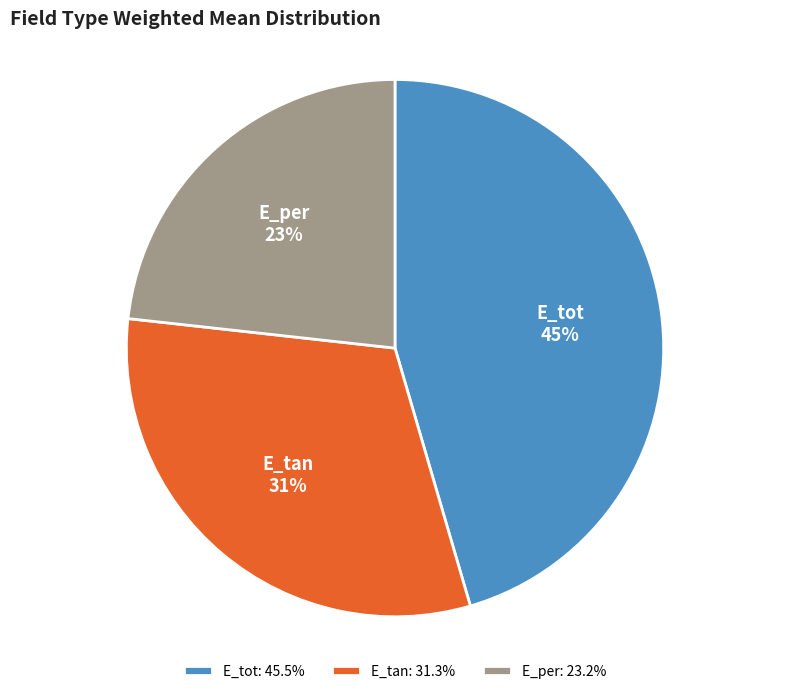

True or false: E_tan accounts for 16% of the total.

False